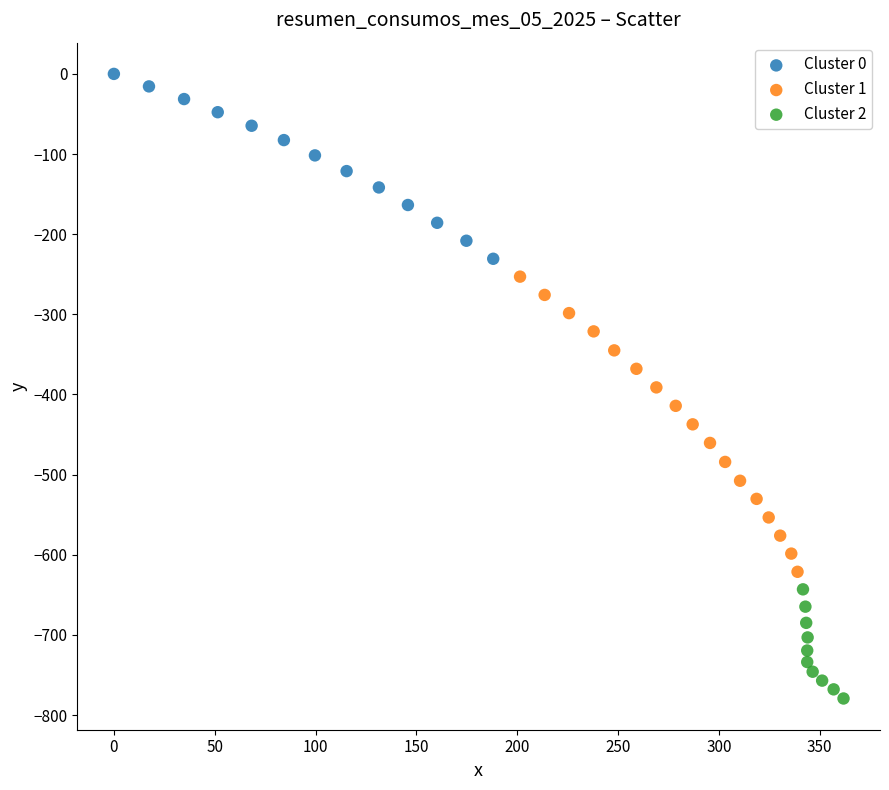

Which series reaches the maximum Y coordinate?

Cluster 0